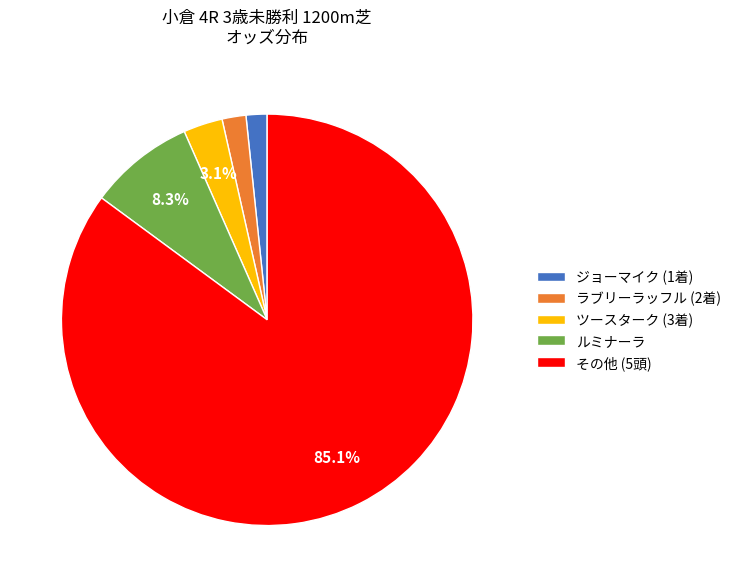

To the nearest percent, what is the difference between the largest and smallest slice percentages?

83%